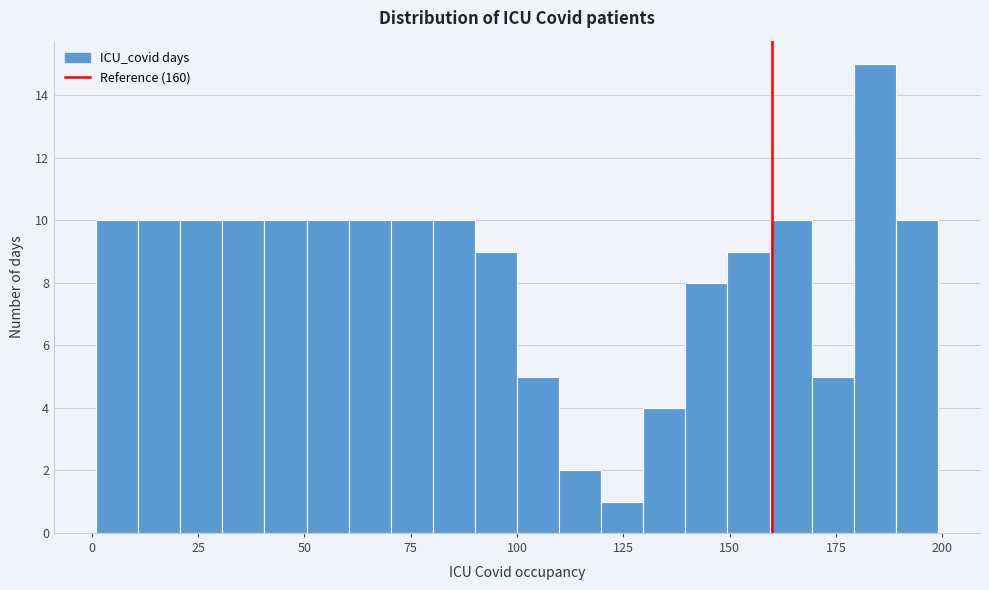

Read against the x-axis, roughly where is the centre of the tallest bar?

185